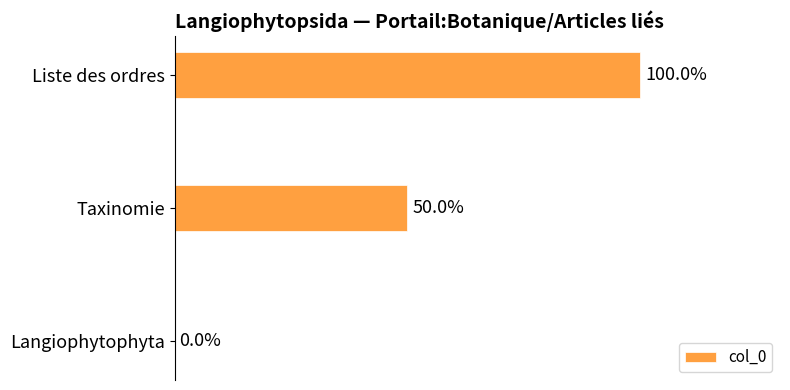

At which label is the value closest to 50?

Taxinomie